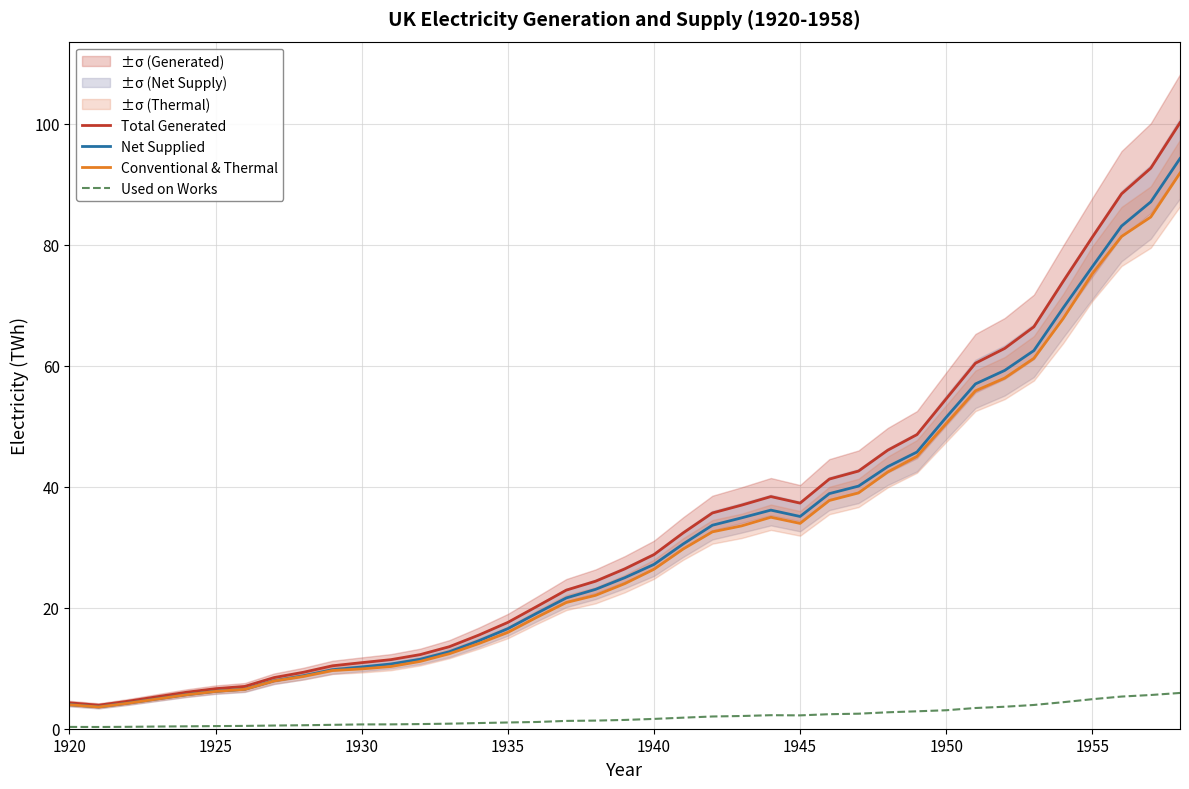

True or false: Total Generated and Used on Works cross at least once.

False